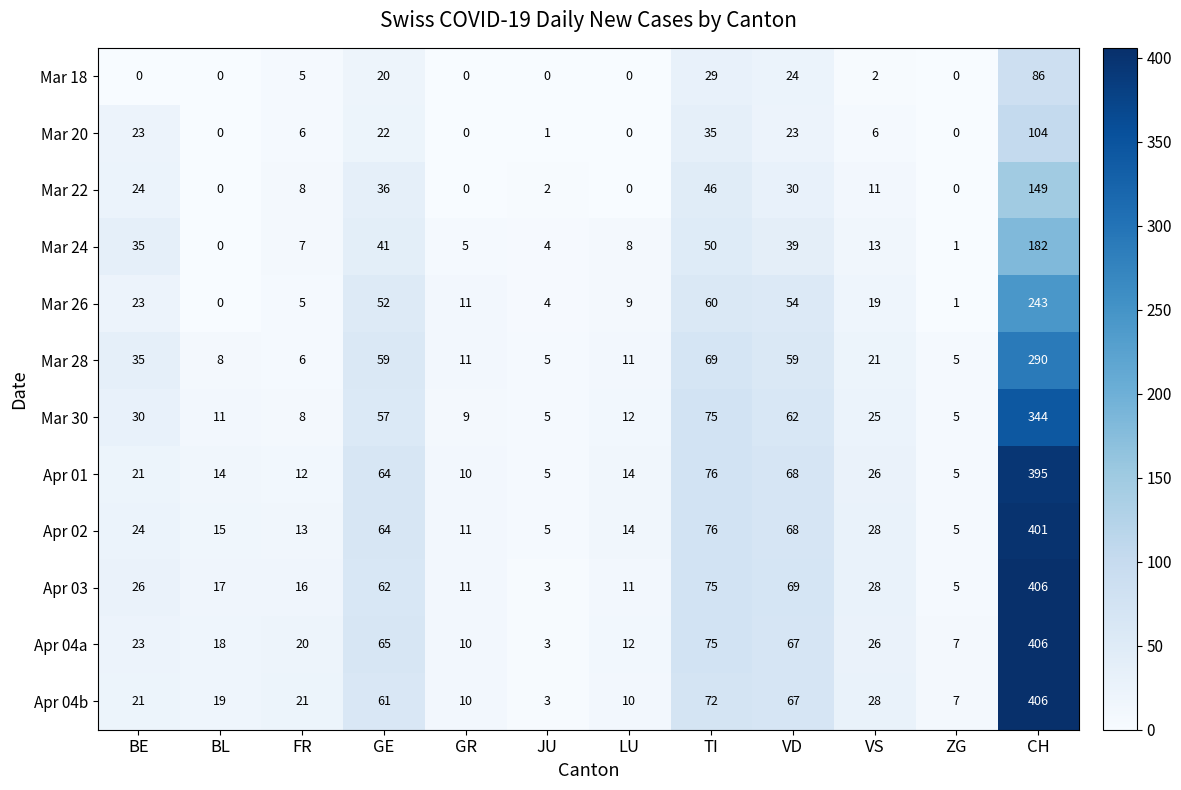

What value does the Apr 03 series have at CH, to the nearest 5?

405